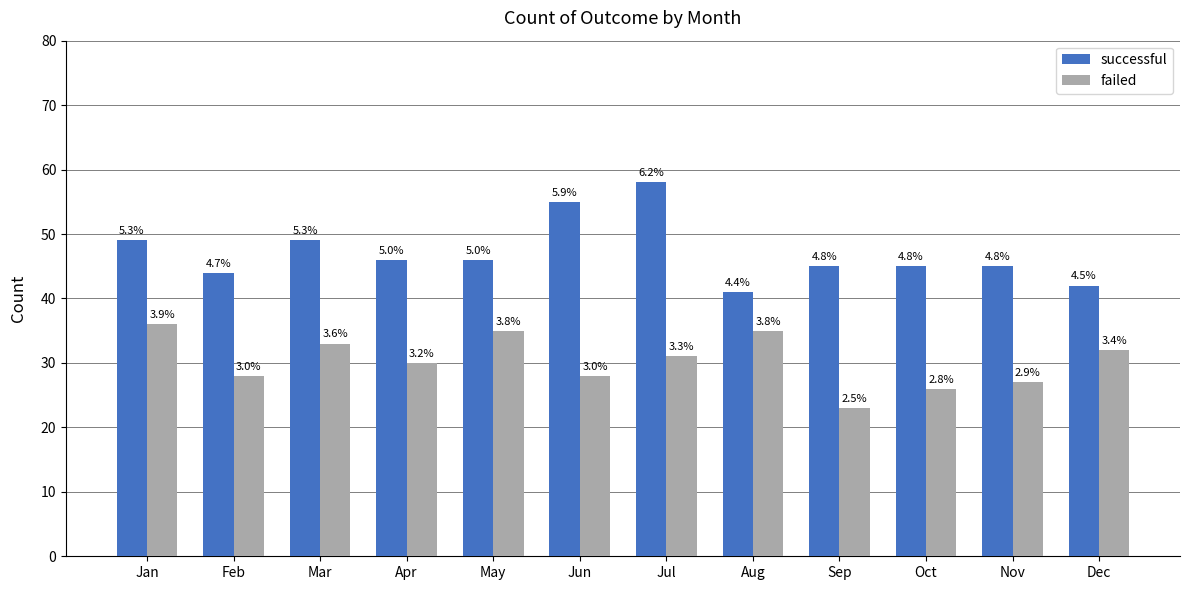

Which series has the widest spread of values?

successful